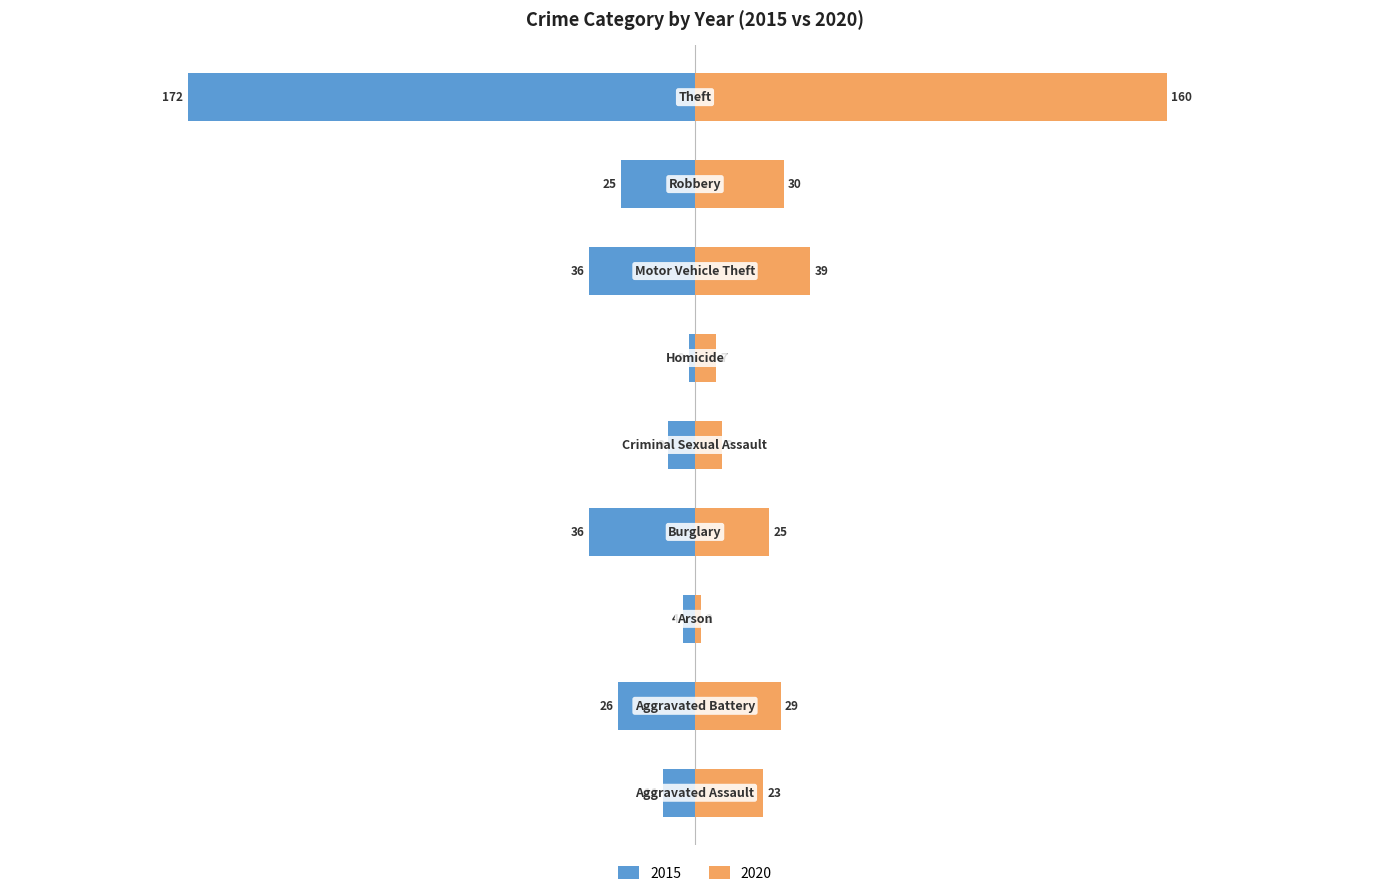

What is the sum of the 2020 values at Theft and Robbery?

190